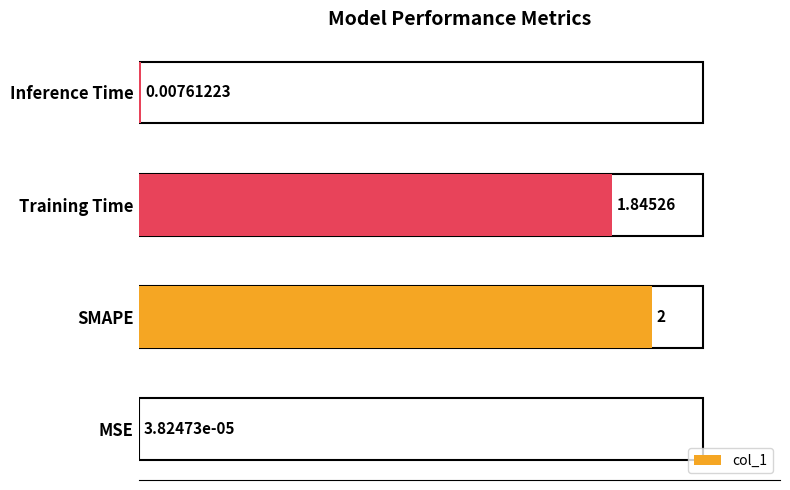

Where is the data nearest to the value 1?

Training Time